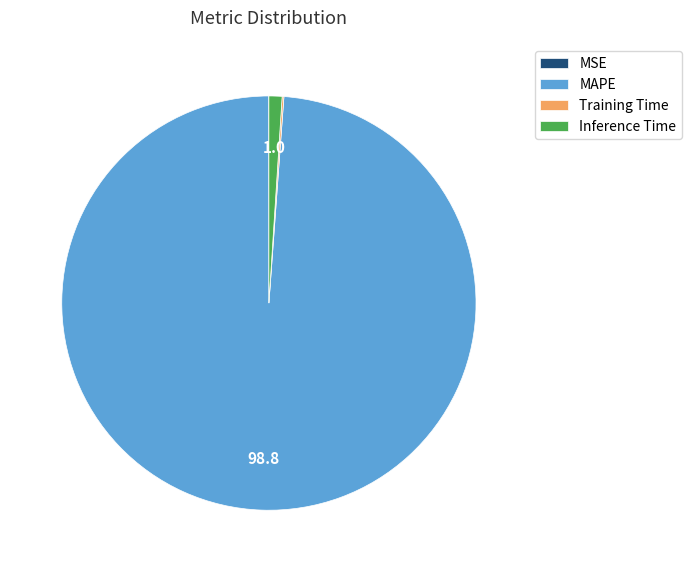

Combined, do MAPE and Inference Time account for over 50%?

Yes